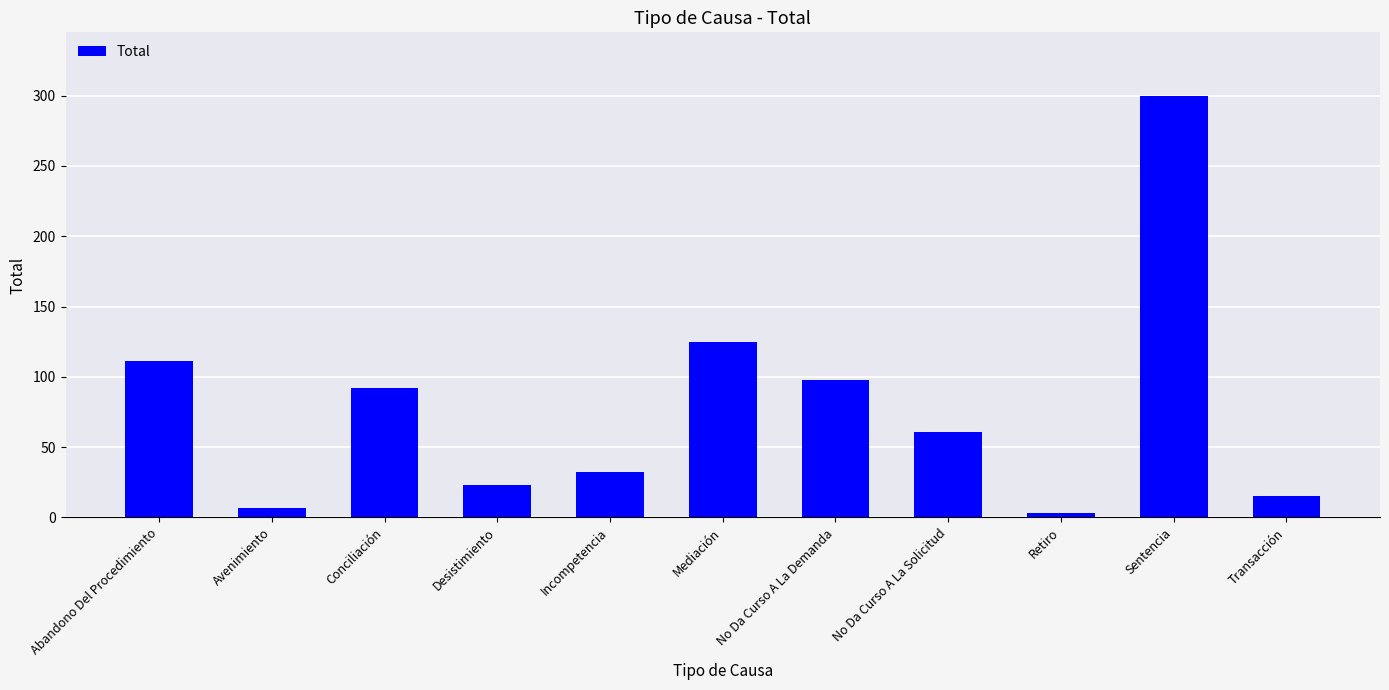

Reading left to right, extract all data points from this chart.

Abandono Del Procedimiento=111	Avenimiento=7	Conciliación=92	Desistimiento=23	Incompetencia=32	Mediación=125	No Da Curso A La Demanda=98	No Da Curso A La Solicitud=61	Retiro=3	Sentencia=300	Transacción=15